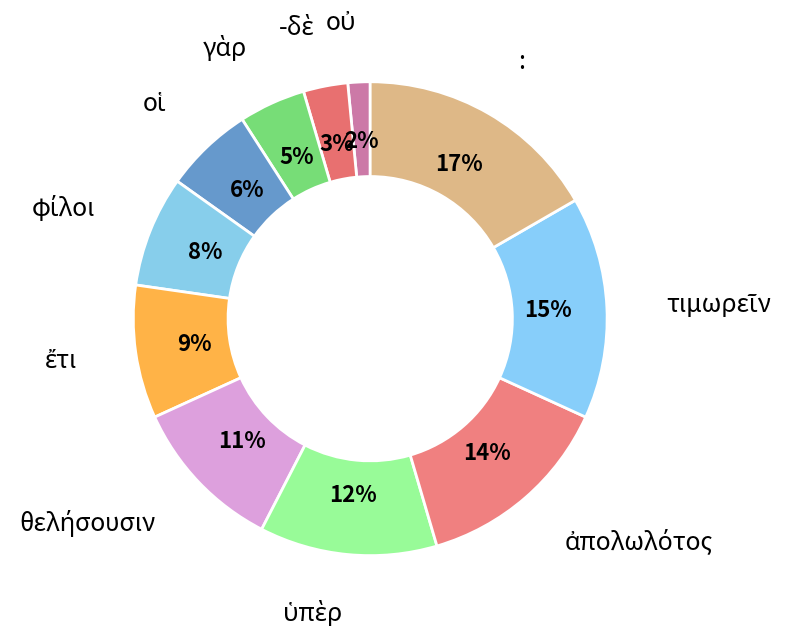

To the nearest percent, what is the difference between the largest and smallest slice percentages?

15%